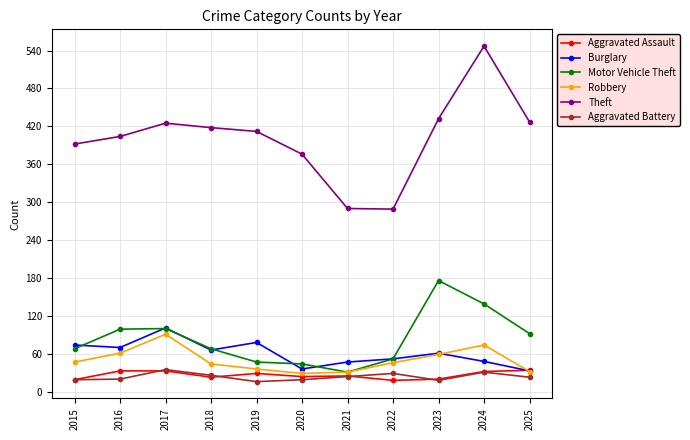

Which series has the largest range (max minus min)?

Theft